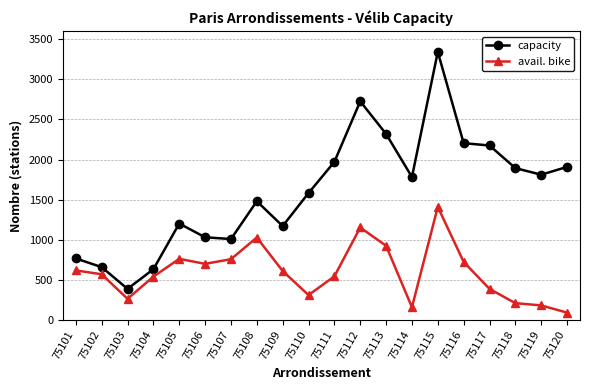

At which category does capacity reach its first local peak?

75105